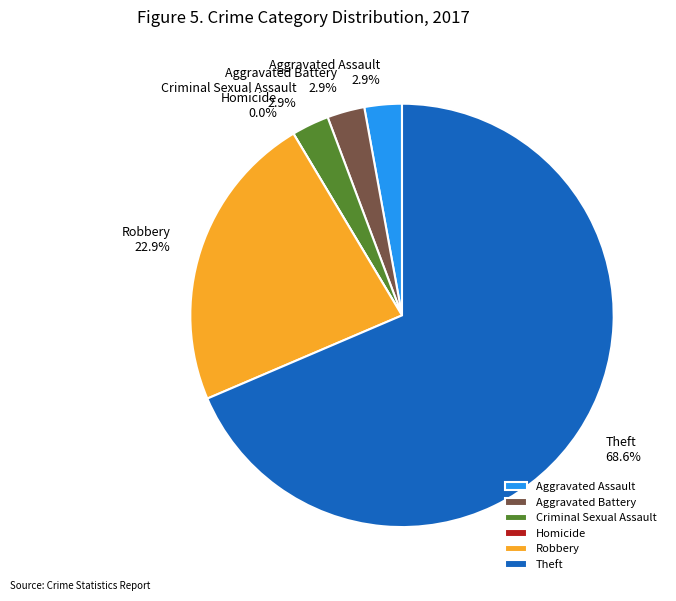

How many segments does this pie chart have?

6